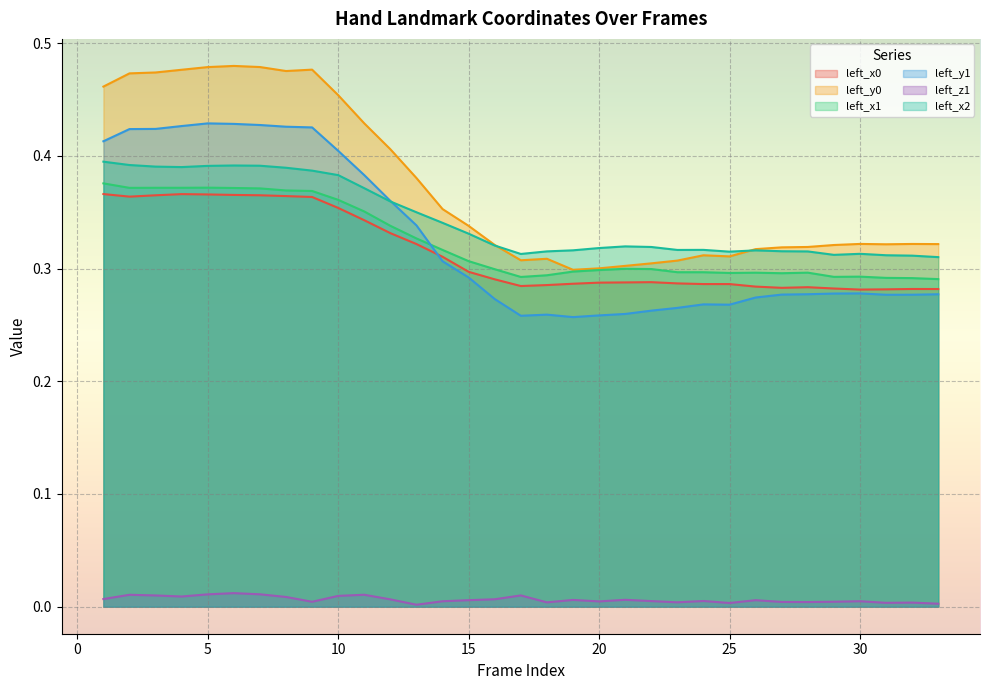

Where is the first local minimum for left_z1?

4